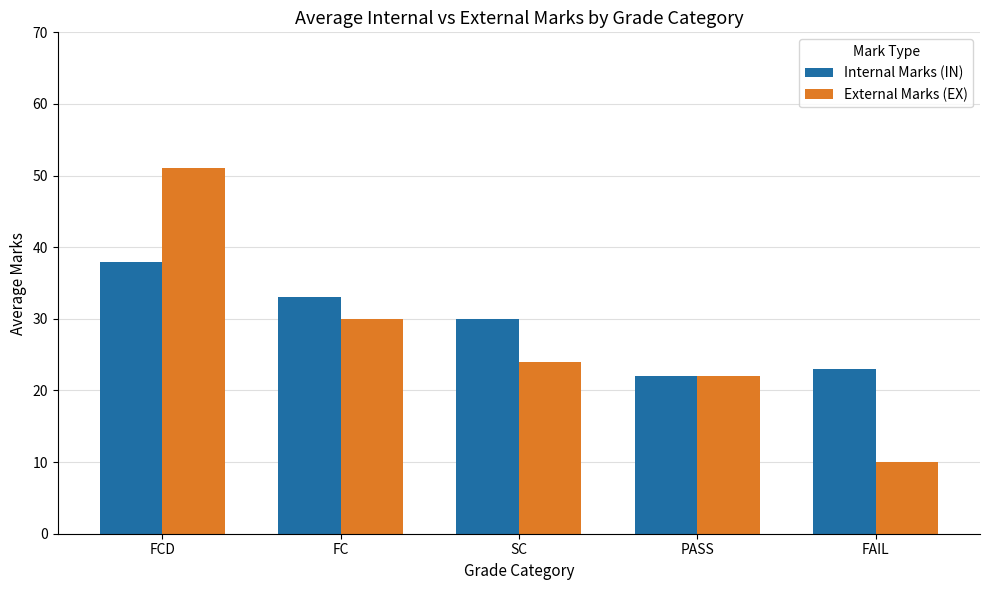

At how many categories does at least one series exceed 35?

1